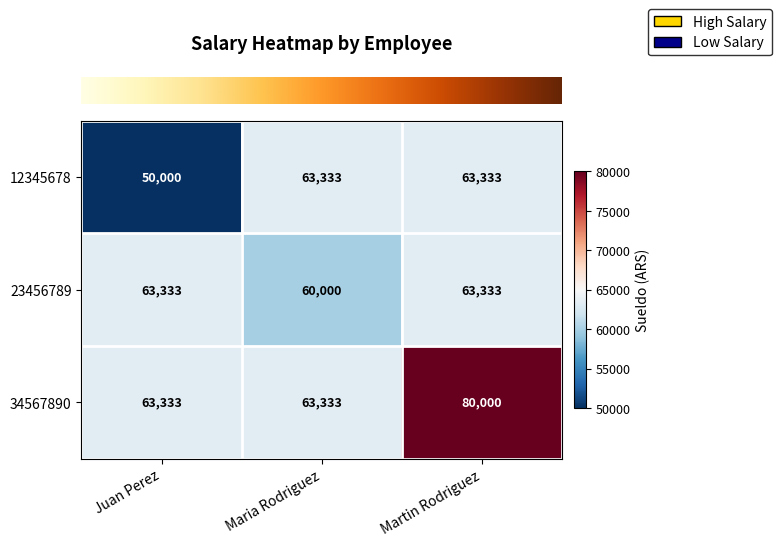

What is the total value across all series at Maria Rodriguez?

186666